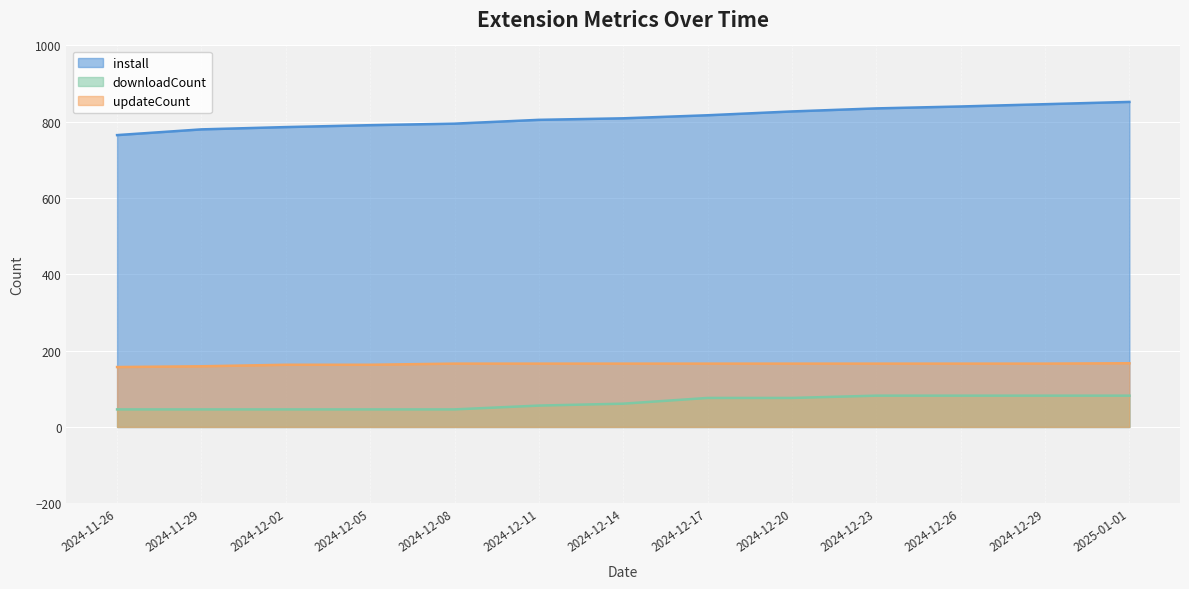

At which label does install reach its minimum?

2024-11-26